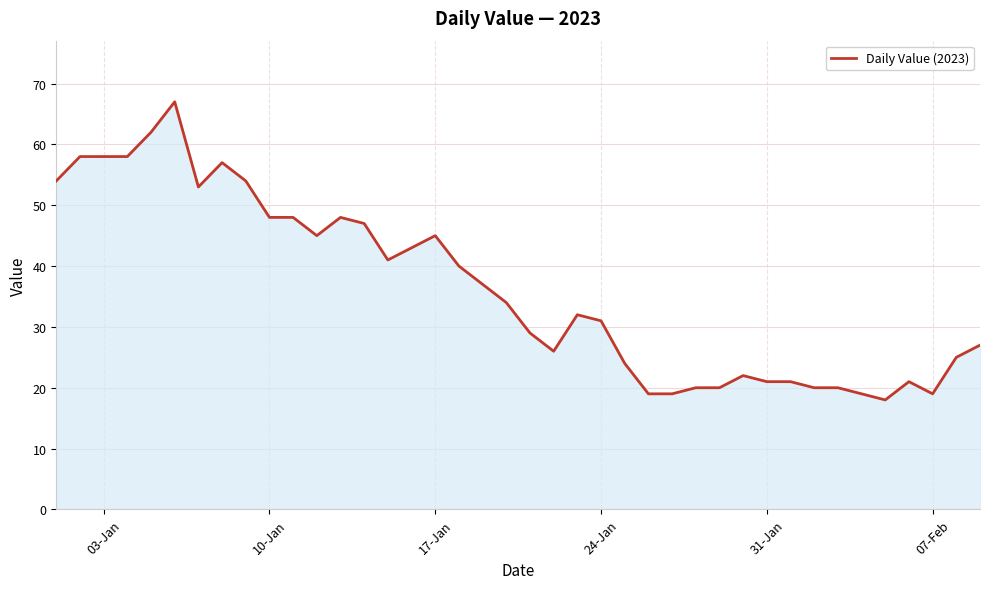

Reading left to right, extract all data points from this chart.

54	58	58	58	62	67	53	57	54	48	48	45	48	47	41	43	45	40	37	34	29	26	32	31	24	19	19	20	20	22	21	21	20	20	19	18	21	19	25	27